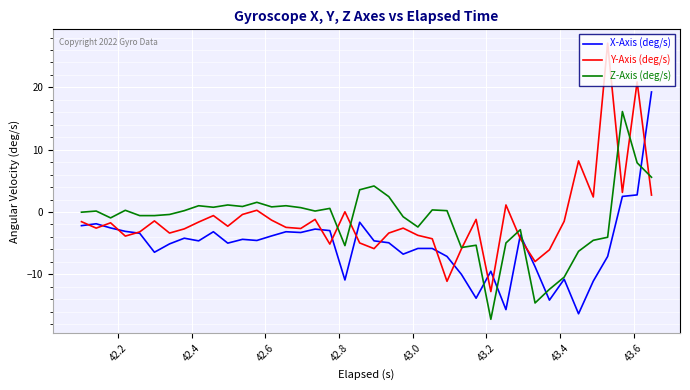

Which series has the largest range (max minus min)?

Y-Axis (deg/s)